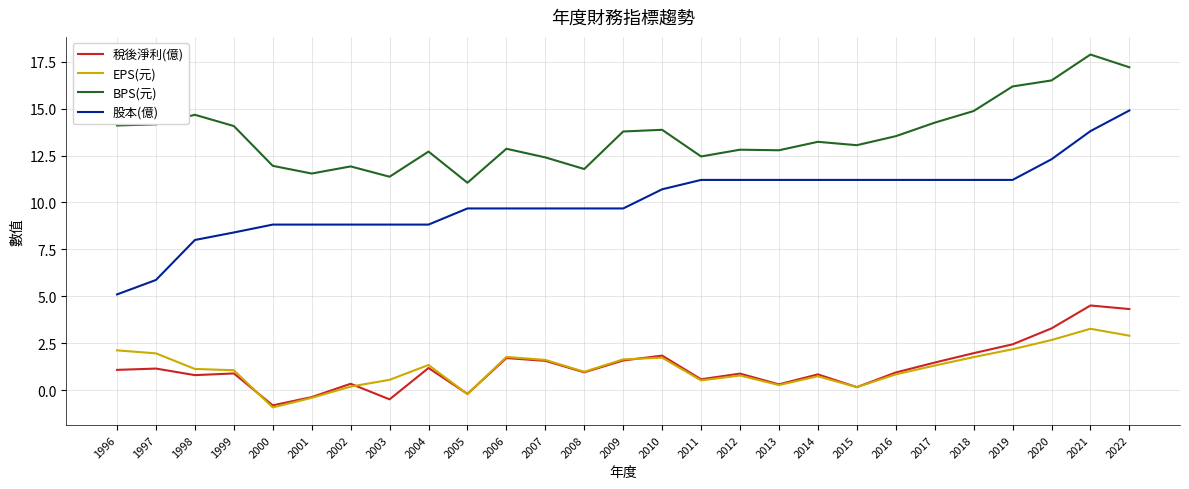

Rank the series by their maximum value, from highest to lowest.

BPS(元), 股本(億), 稅後淨利(億), EPS(元)